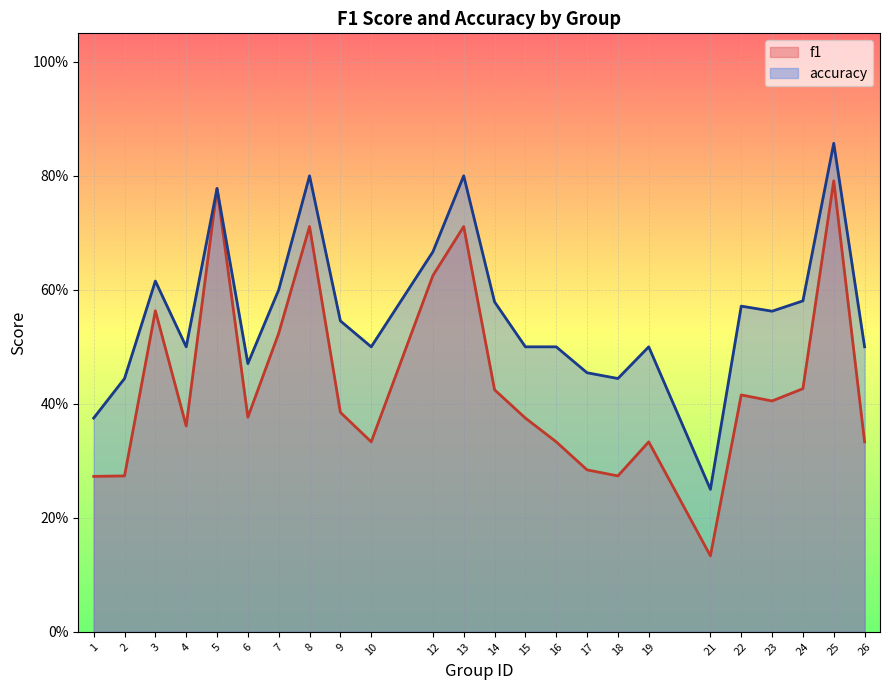

Which category has the highest value in the accuracy series?

25